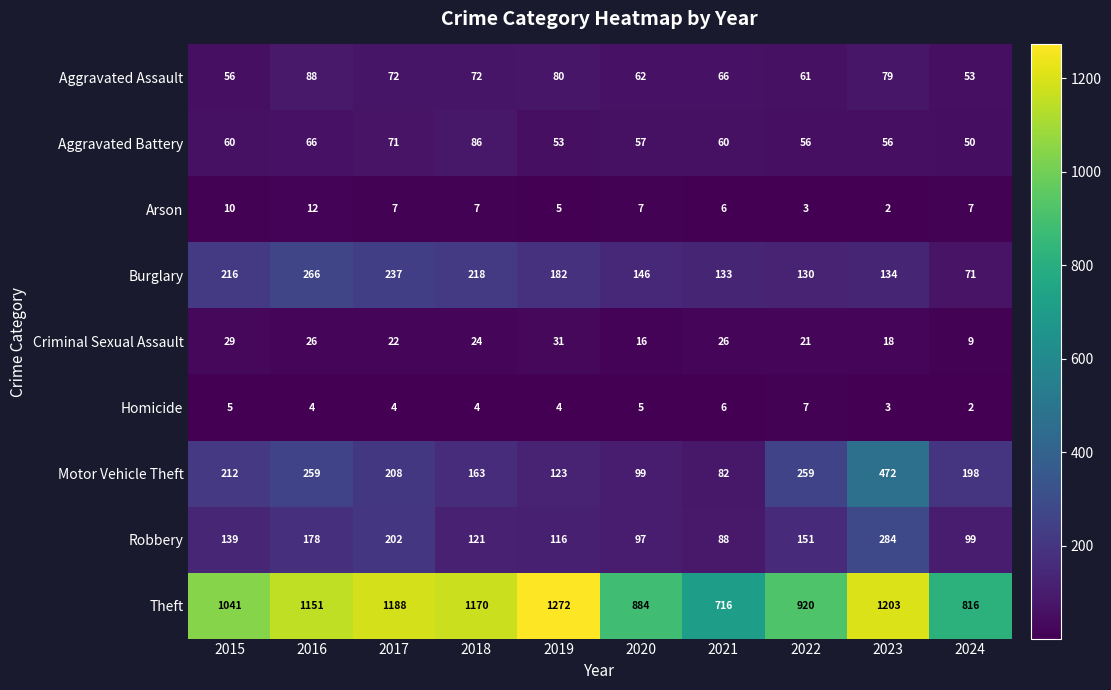

Is it true that Motor Vehicle Theft equals 208 at 2017?

True